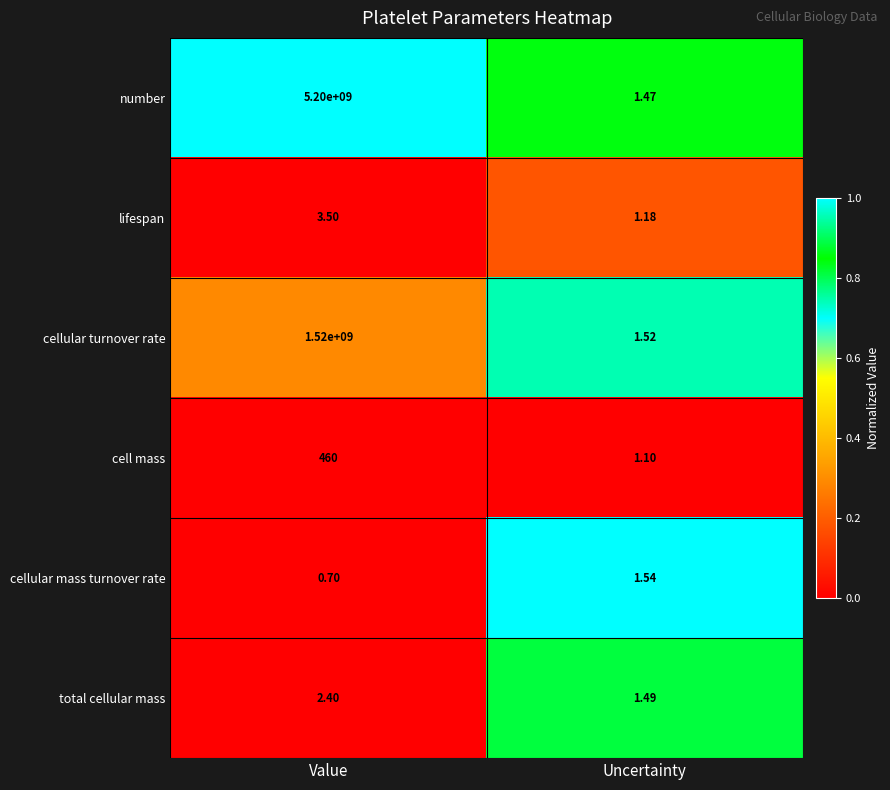

List the labels in order of lifespan value, smallest first.

Uncertainty, Value